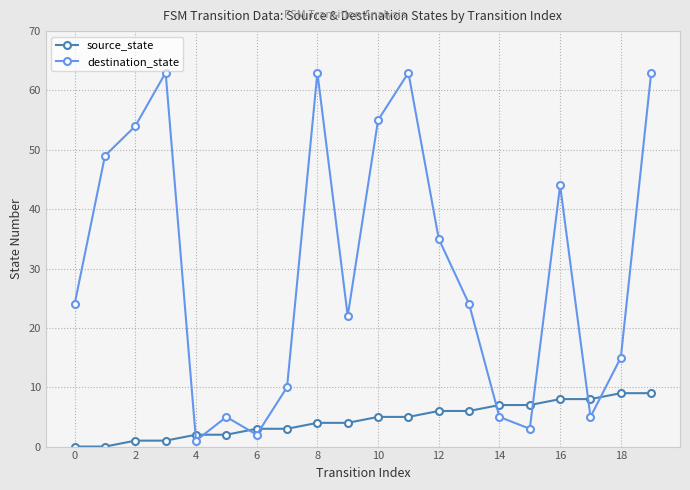

What is the difference between the maximum and second lowest values in the destination_state series?

61